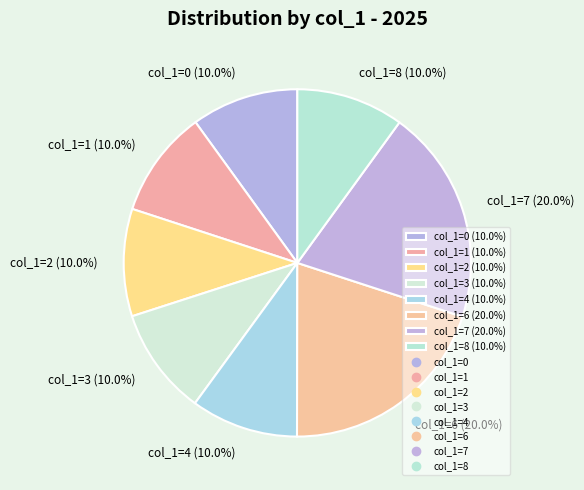

Combined, what portion of the pie is col_1=8 (10.0%) and col_1=6 (20.0%)?

30.0%